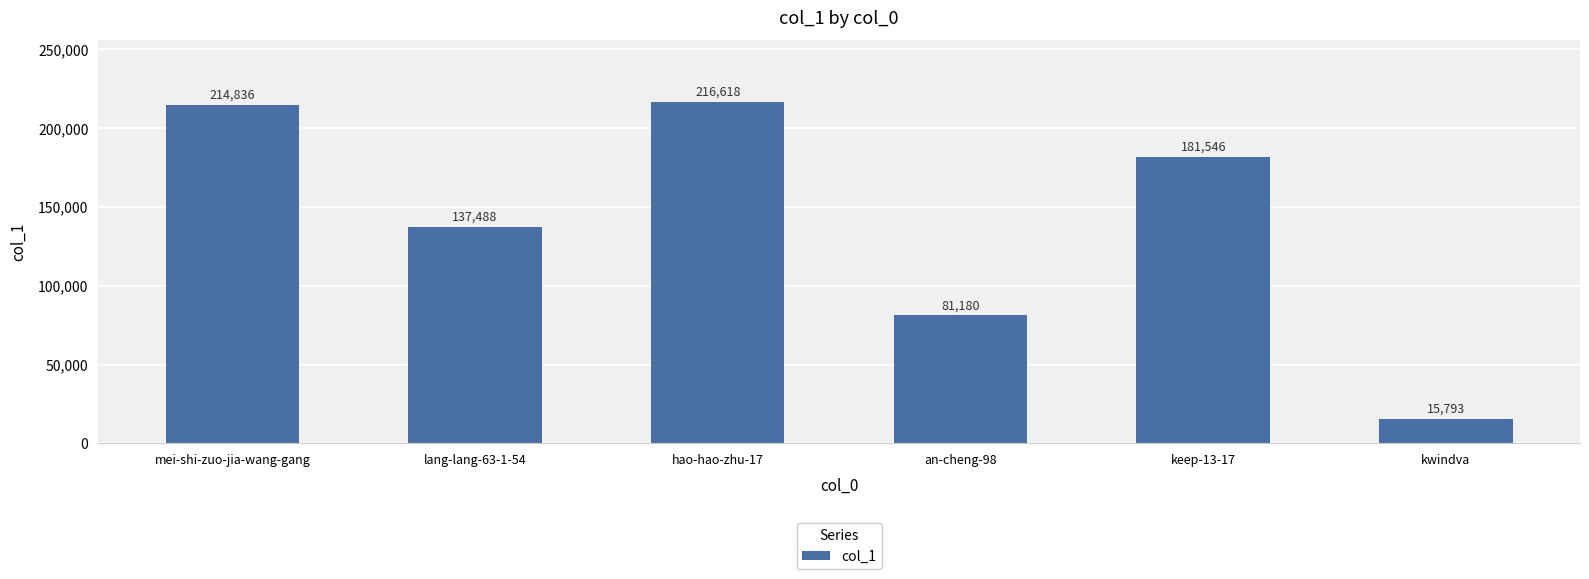

What is the label of the 1st bar from the left?

mei-shi-zuo-jia-wang-gang